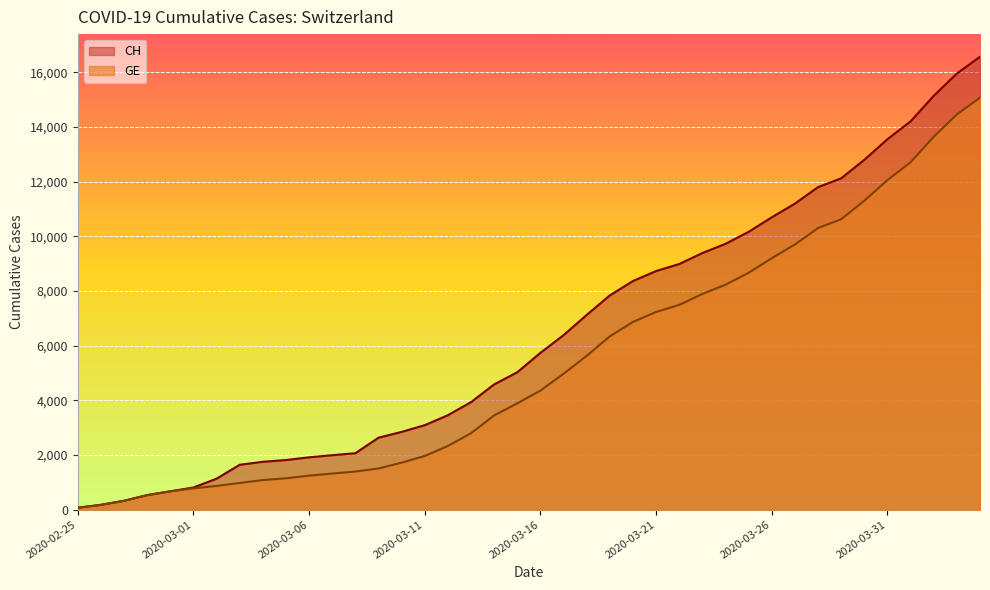

What is the spread (max minus min) of values at 2020-03-12?

1126